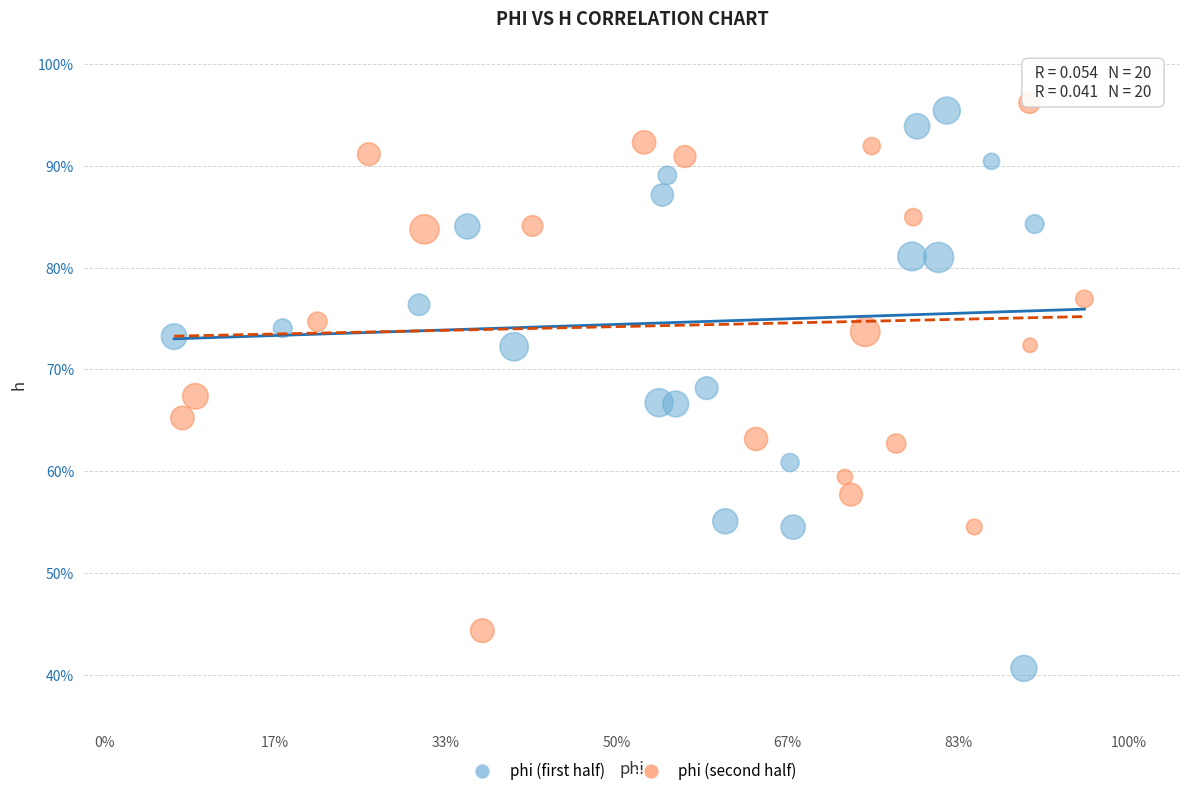

What are all the series names shown in the legend?

phi (first half), phi (second half)